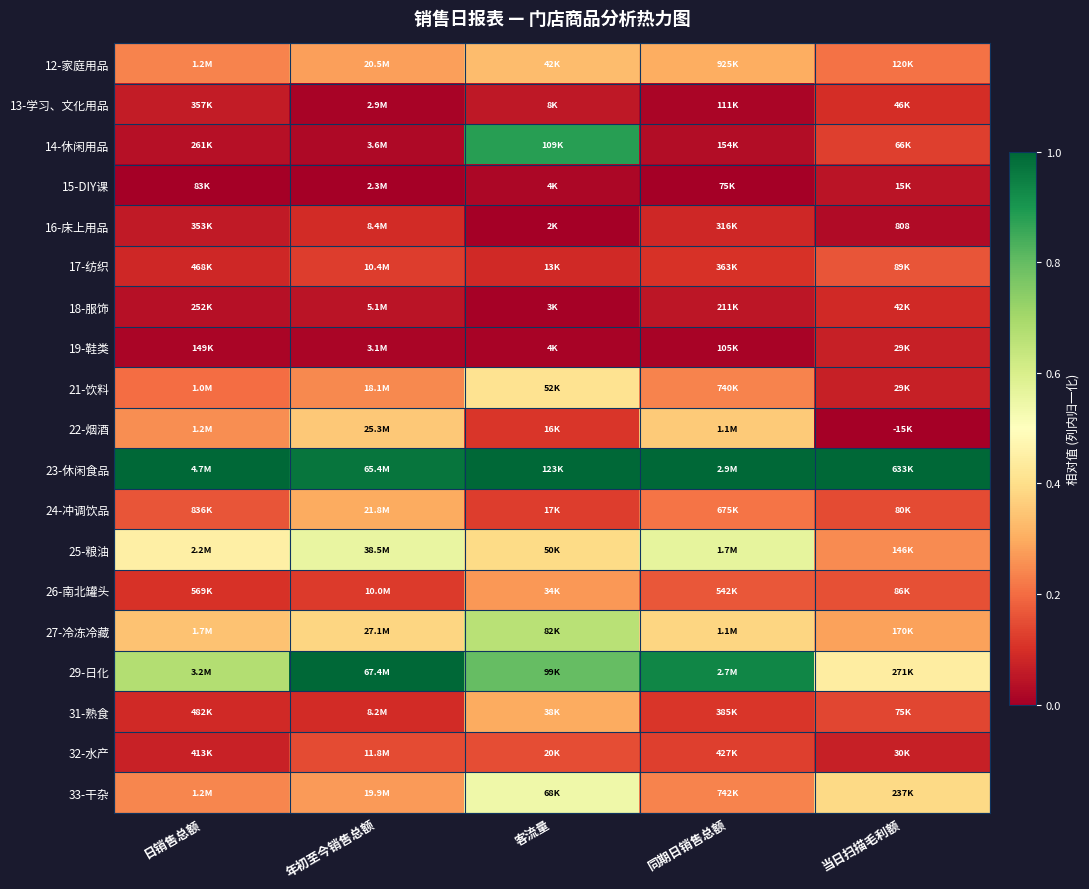

Is the value of 23-休闲食品 at 日销售总额 greater than the value of 18-服饰 at 同期日销售总额?

Yes